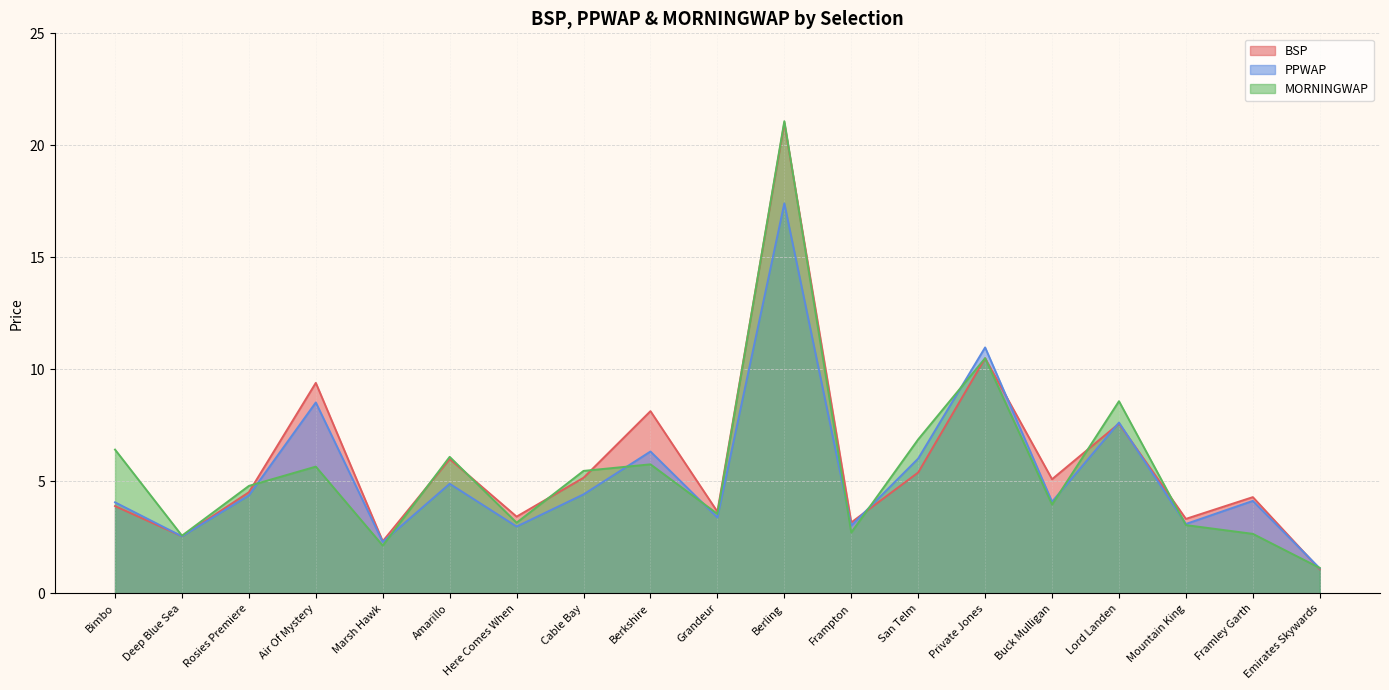

Where do BSP and PPWAP first cross each other?

Bimbo and Deep Blue Sea